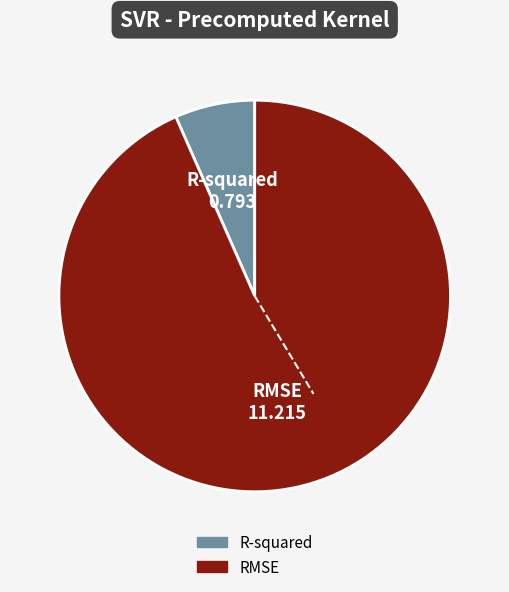

Rank the categories by value from highest to lowest.

RMSE, R-squared